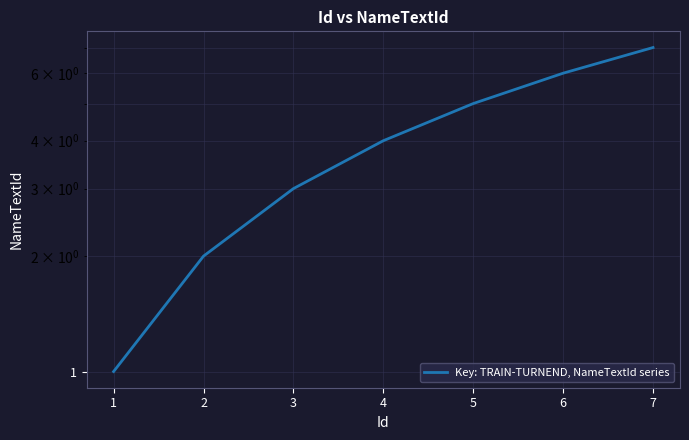

What is the value of the 5th point from the left?

5